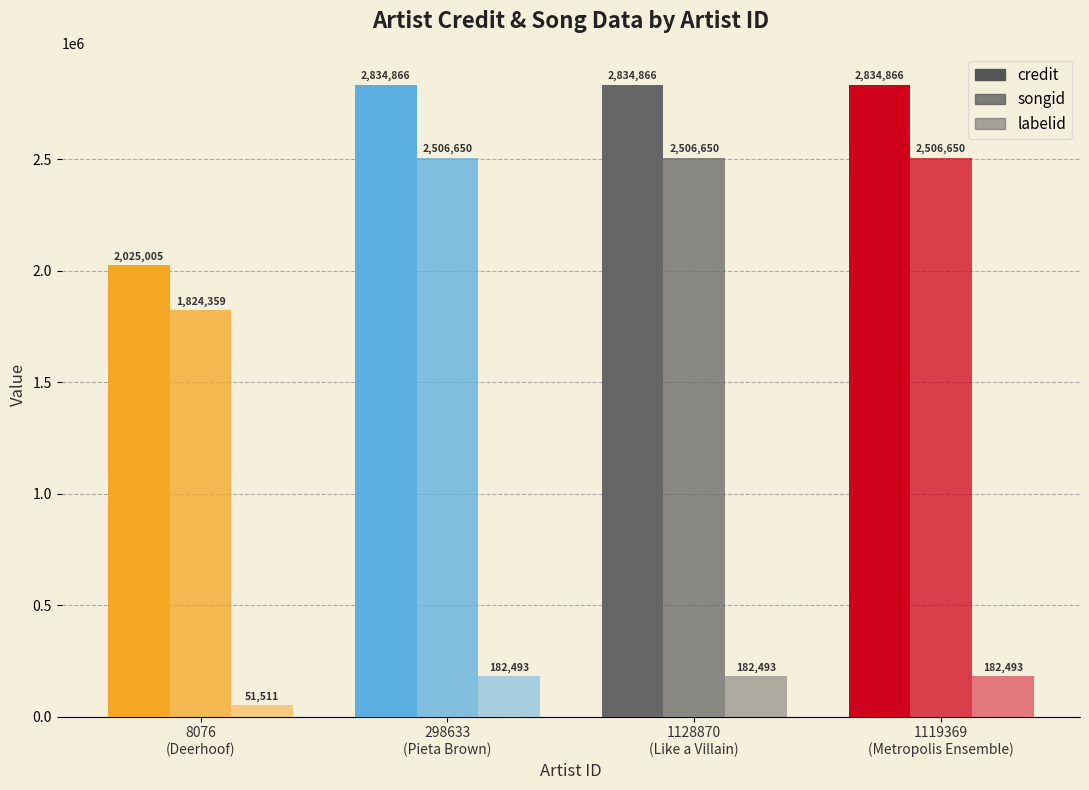

Reading right to left, transcribe all the data shown in this chart.

credit: 2834866	2834866	2834866	2025005
songid: 2506650	2506650	2506650	1824359
labelid: 182493	182493	182493	51511